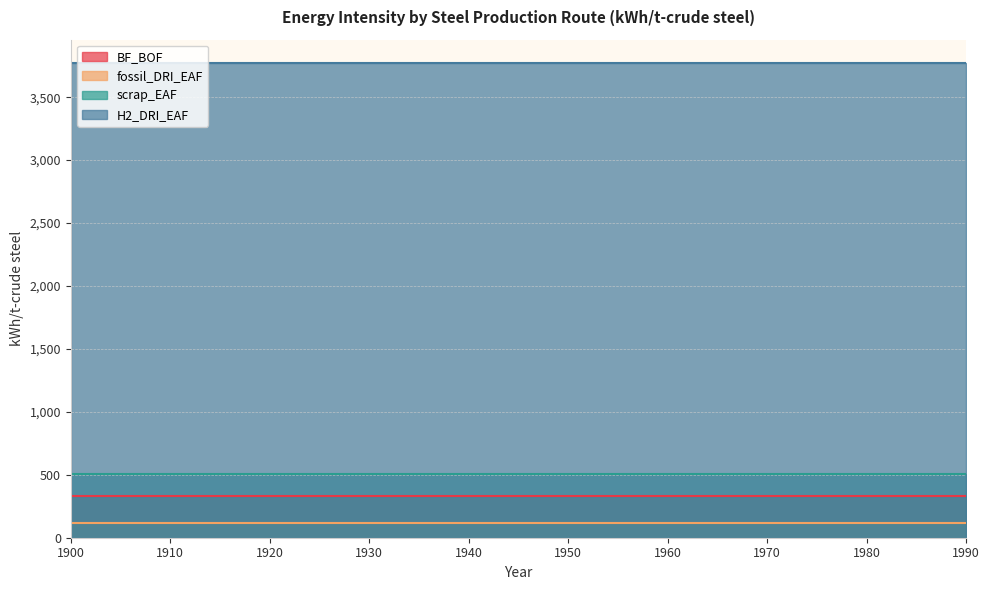

What is the approximate value of scrap_EAF at 1990?

508